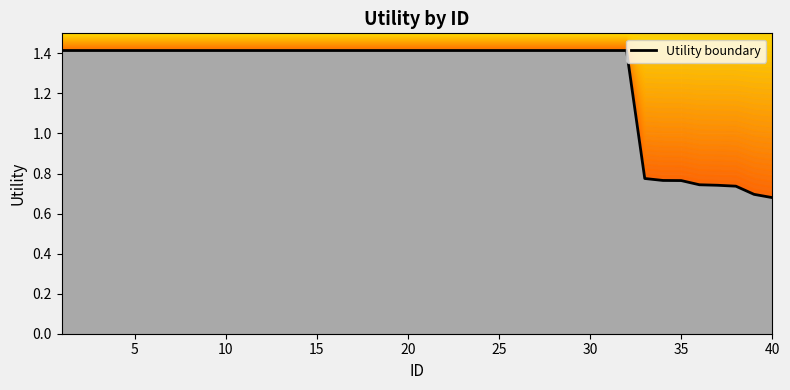

How many series are shown in this chart?

1